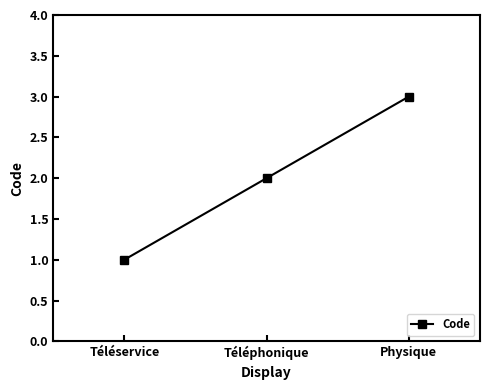

The chart shows a value of 1 at Physique. True or false?

False